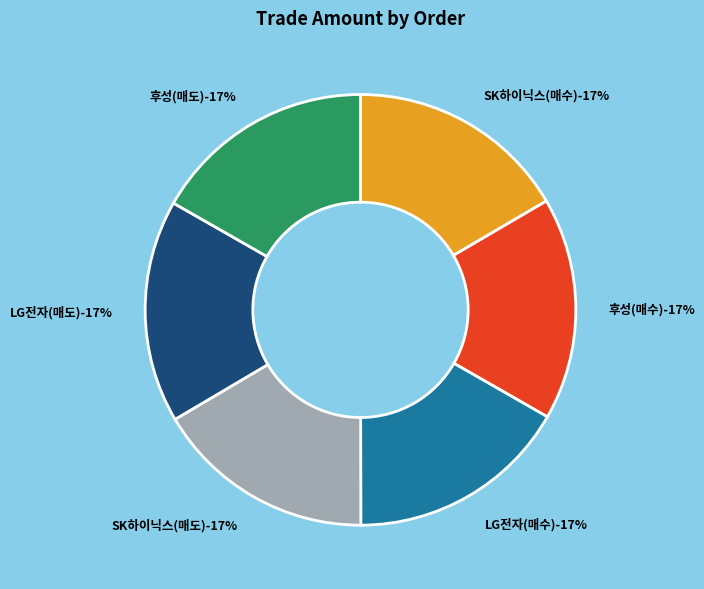

What is the change in value from SK하이닉스(매수) to 후성(매수)?

+133950